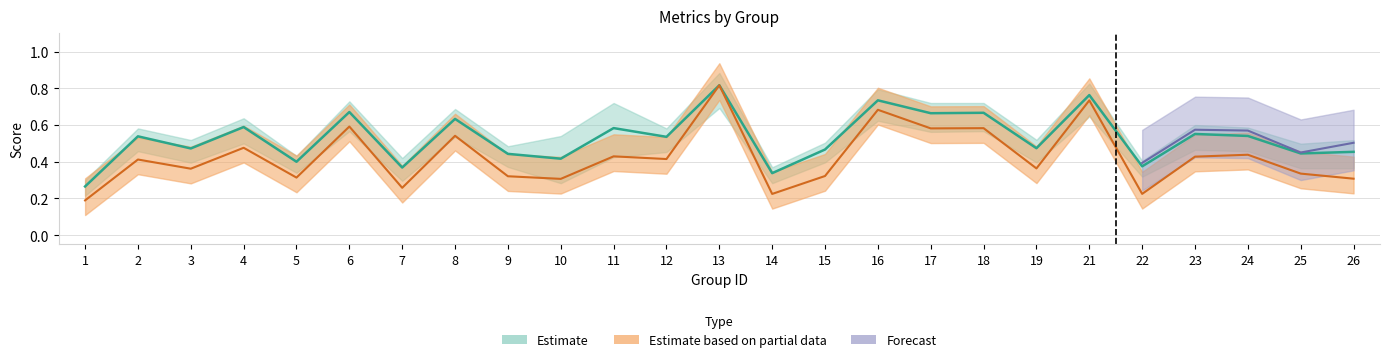

True or false: accuracy has more than 1 interior local peaks.

True